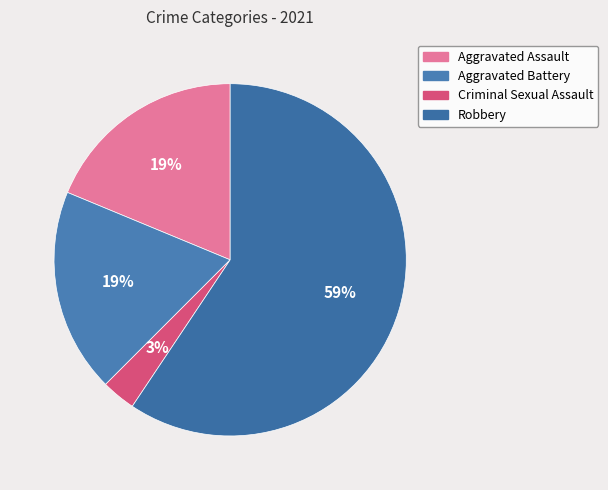

What percentage do Aggravated Battery and Criminal Sexual Assault together represent?

21.9%